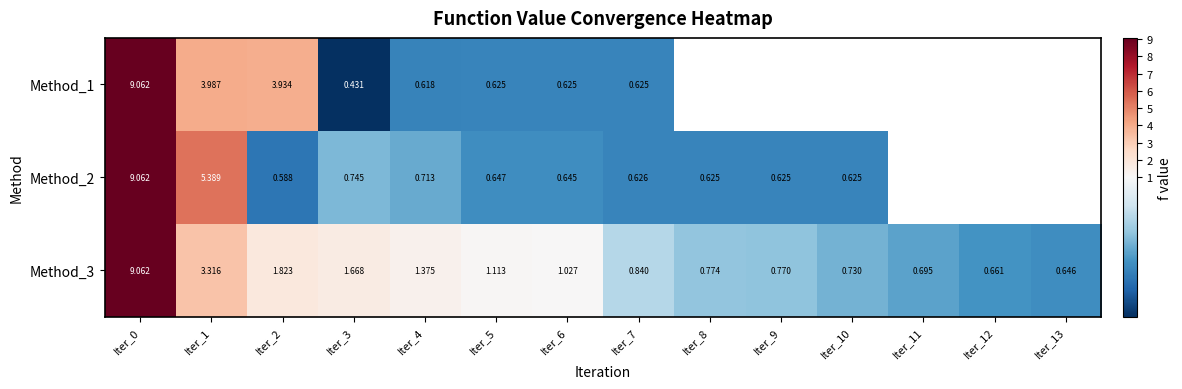

What is the difference between the Method_3 values at Iter_2 and Iter_0?

7.2